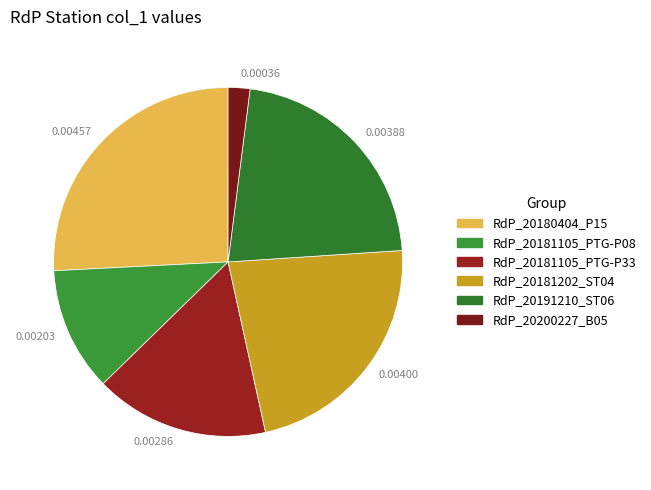

Which slice is the largest?

RdP_20180404_P15